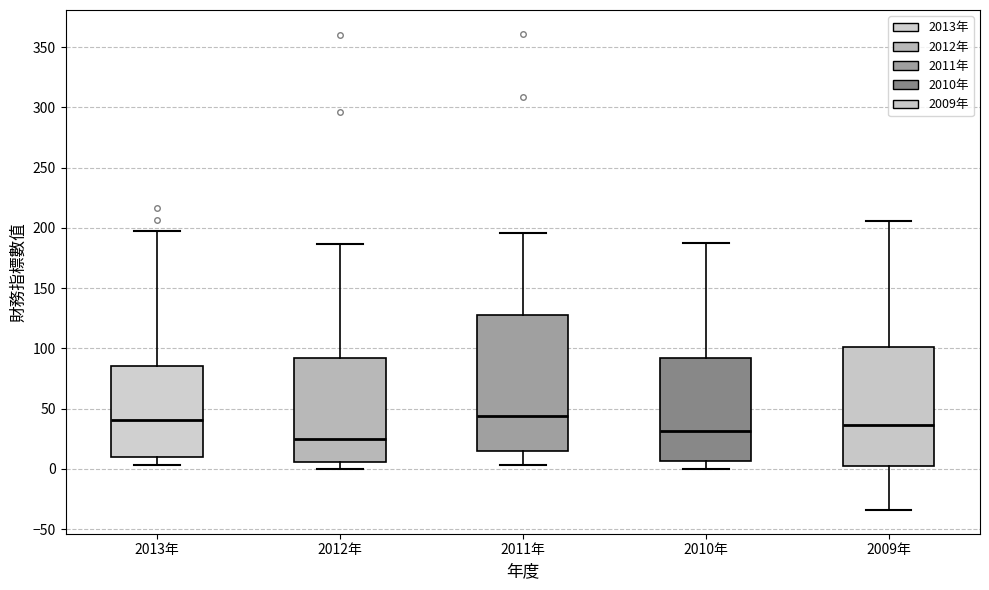

Which box is the tallest, from its lower edge to its upper edge?

2011年